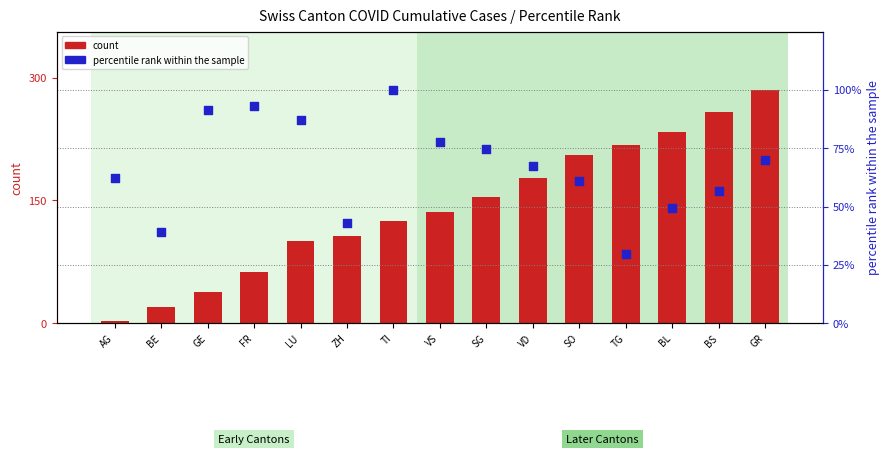

Which series has the largest Y range (max minus min)?

count